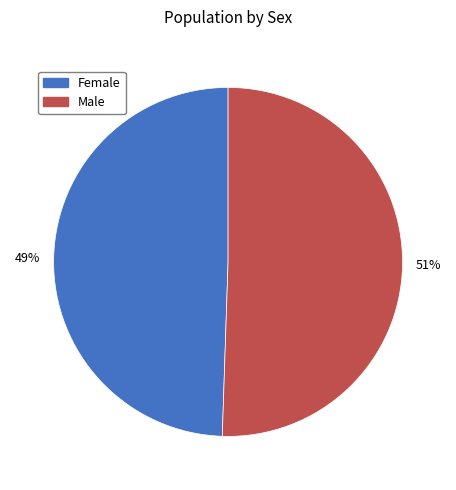

Count the number of slices in the pie.

2